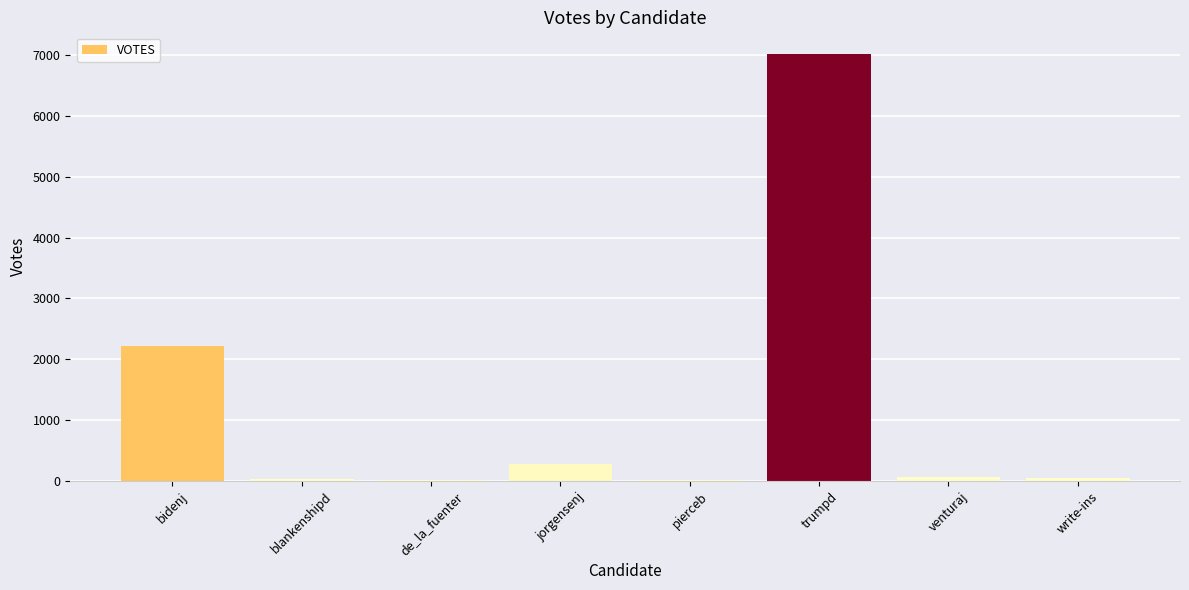

What is the greatest value displayed?

7027